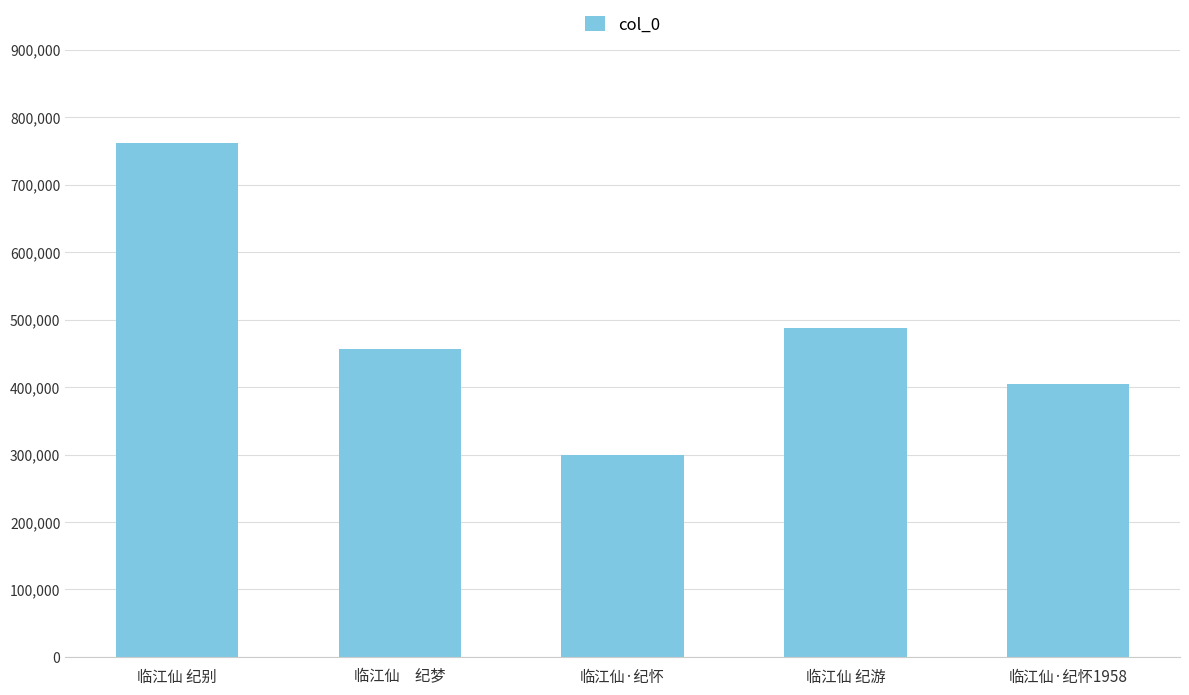

What is the label of the 5th bar from the right?

临江仙 纪别